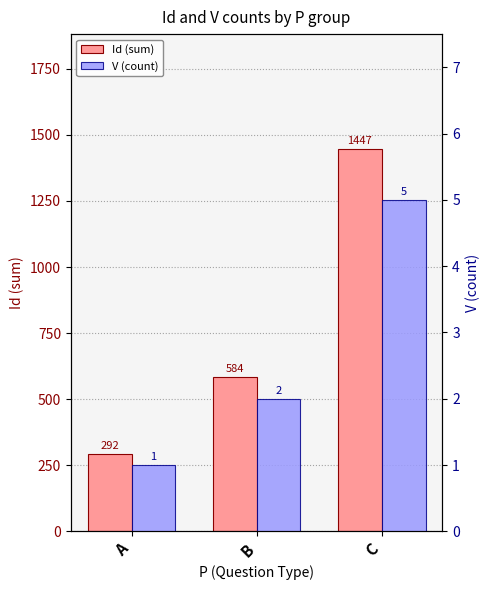

Which category has the highest value across all series?

C